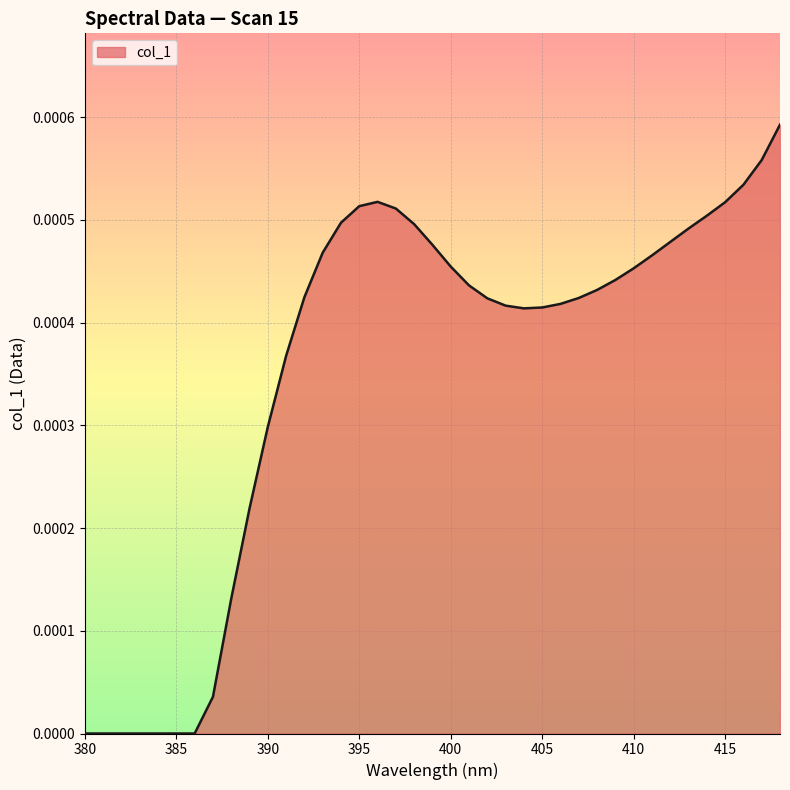

Does the chart have visible grid lines?

Yes